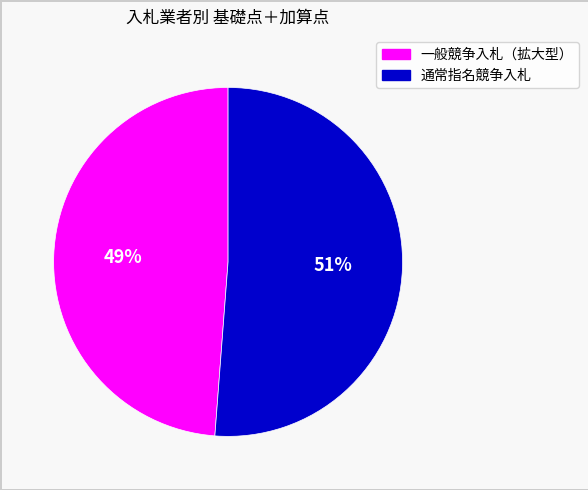

Does any single category account for the majority?

Yes